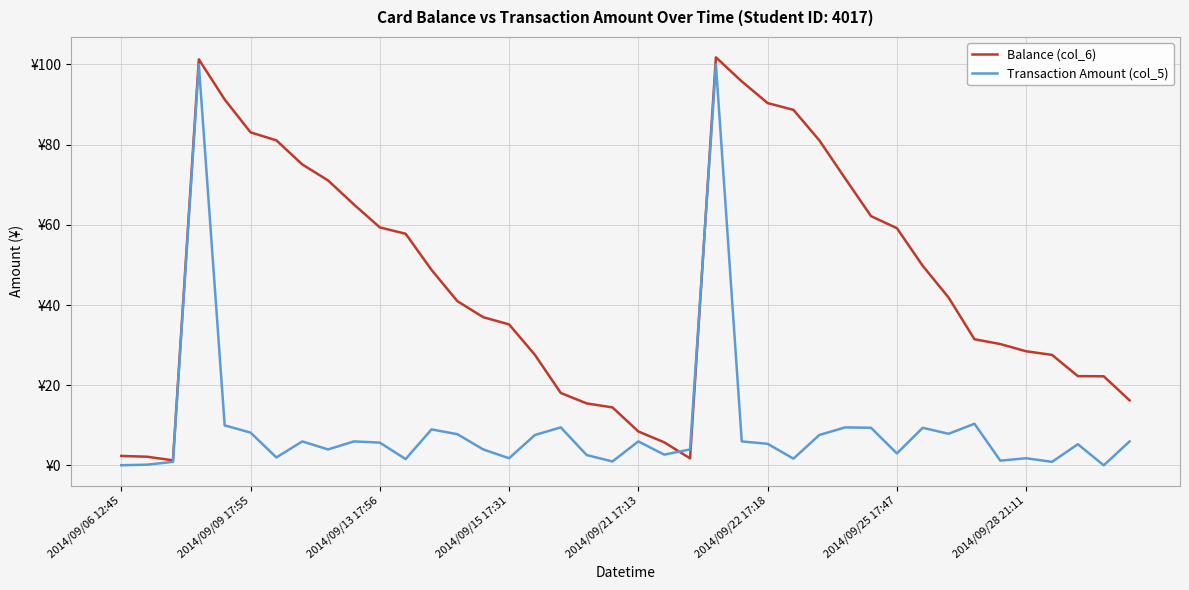

Which series has the largest total across all categories?

Balance (col_6)